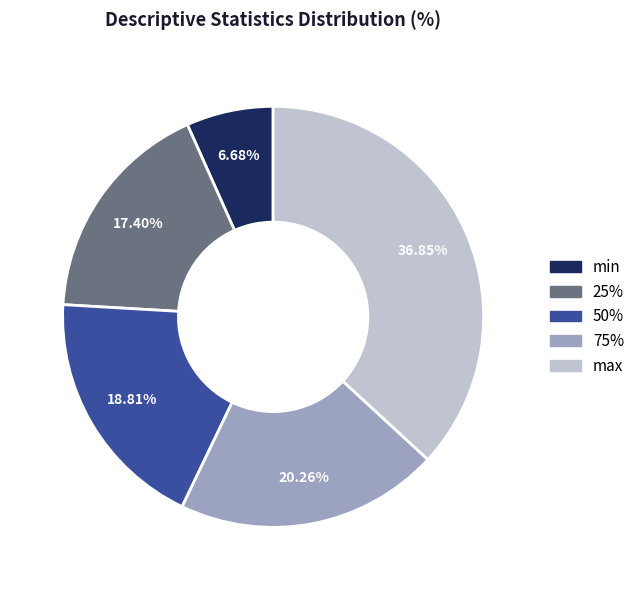

Is the sum of min and 75% greater than half?

No